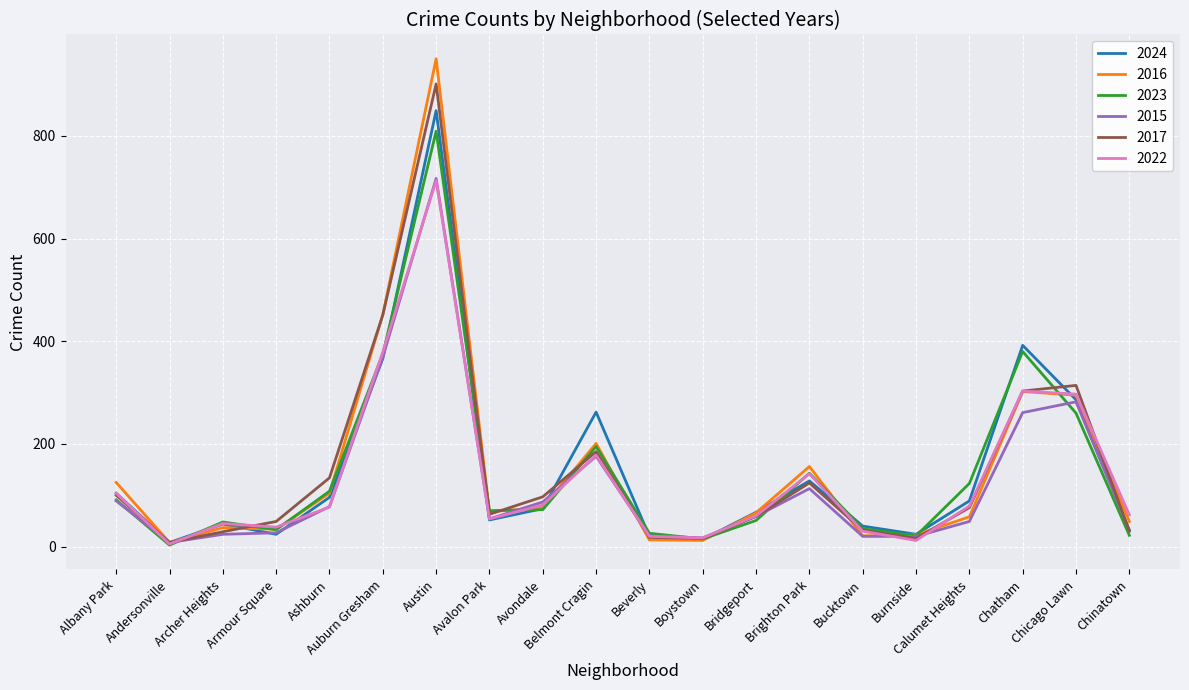

True or false: 2022 has more than 2 interior local peaks.

True